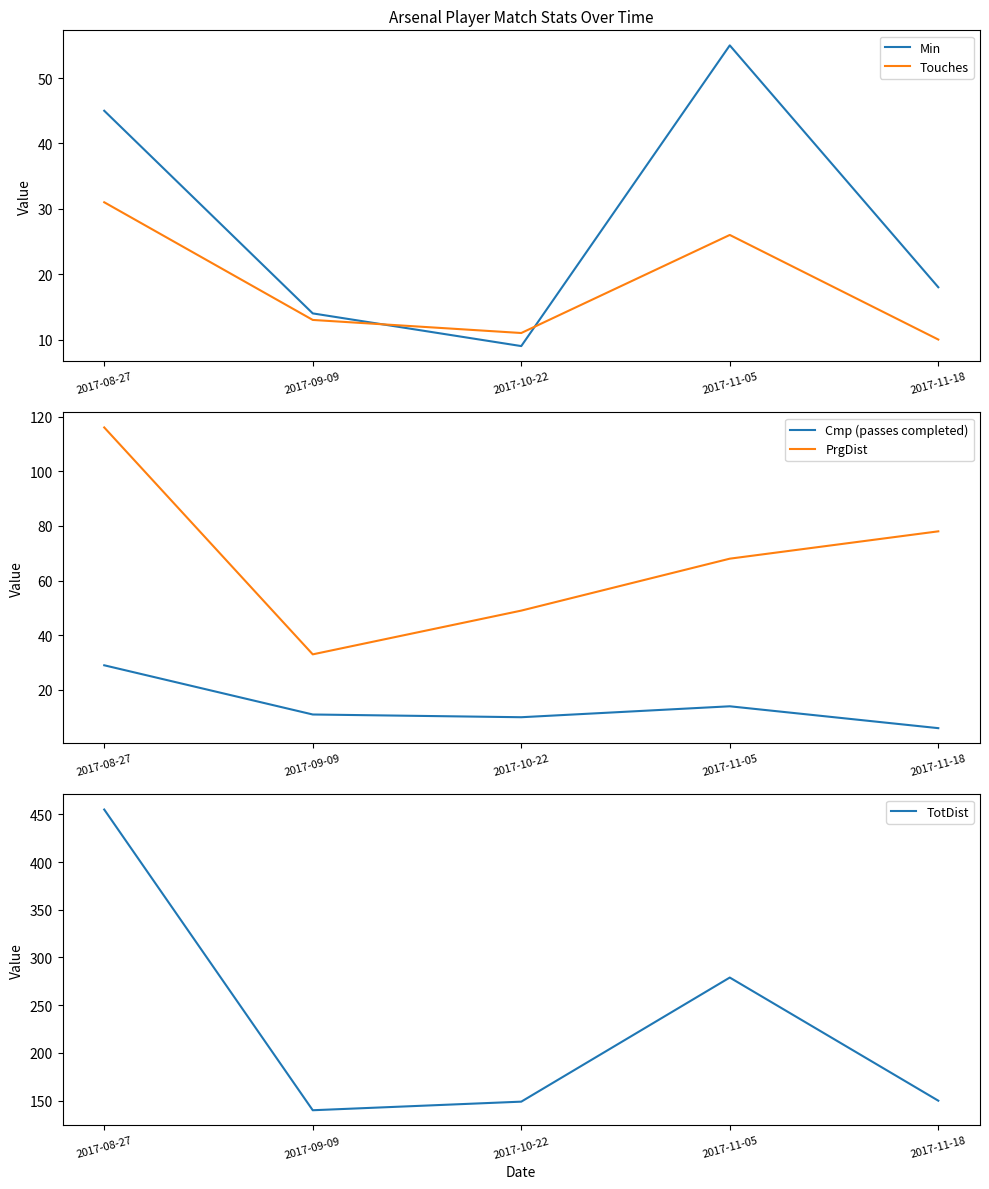

Which category has the highest value in the Cmp (passes completed) series?

2017-08-27